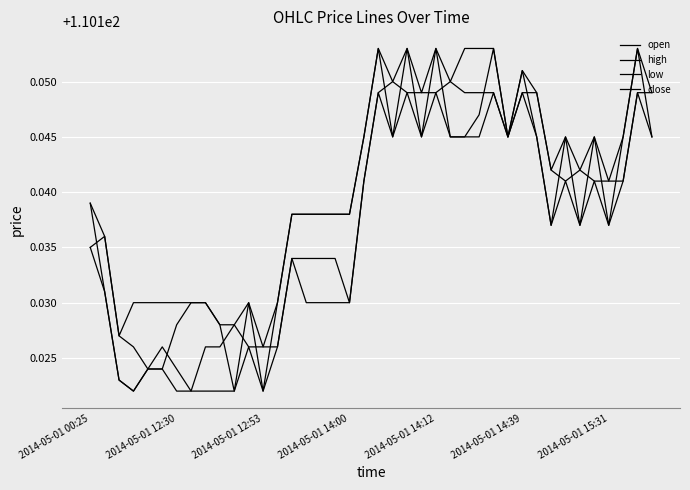

How many lines are shown in the chart?

4